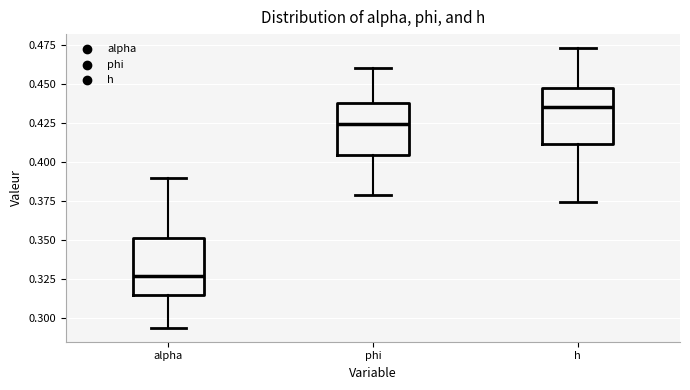

Reading left to right, read every box against the y-axis: the position of its median line, the range the box covers, and the ends of its whiskers. The values are not printed on the chart, so give them approximately, as read against the axis.

alpha: median 0.325, box 0.315 to 0.350, whiskers 0.295 to 0.390
phi: median 0.425, box 0.405 to 0.440, whiskers 0.380 to 0.460
h: median 0.435, box 0.410 to 0.450, whiskers 0.375 to 0.475